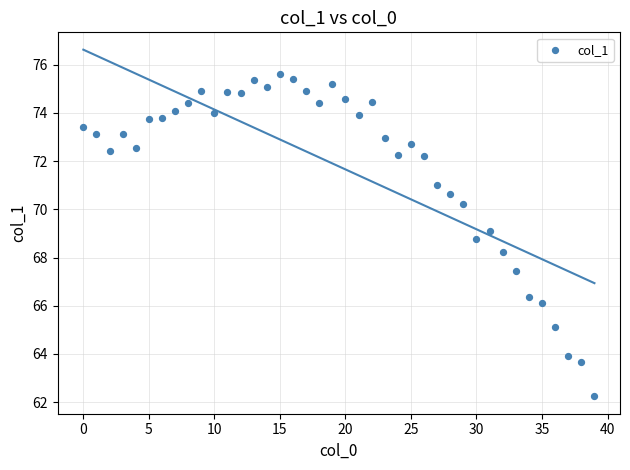

What Y value in the scatter plot is closest to 68?

68.2